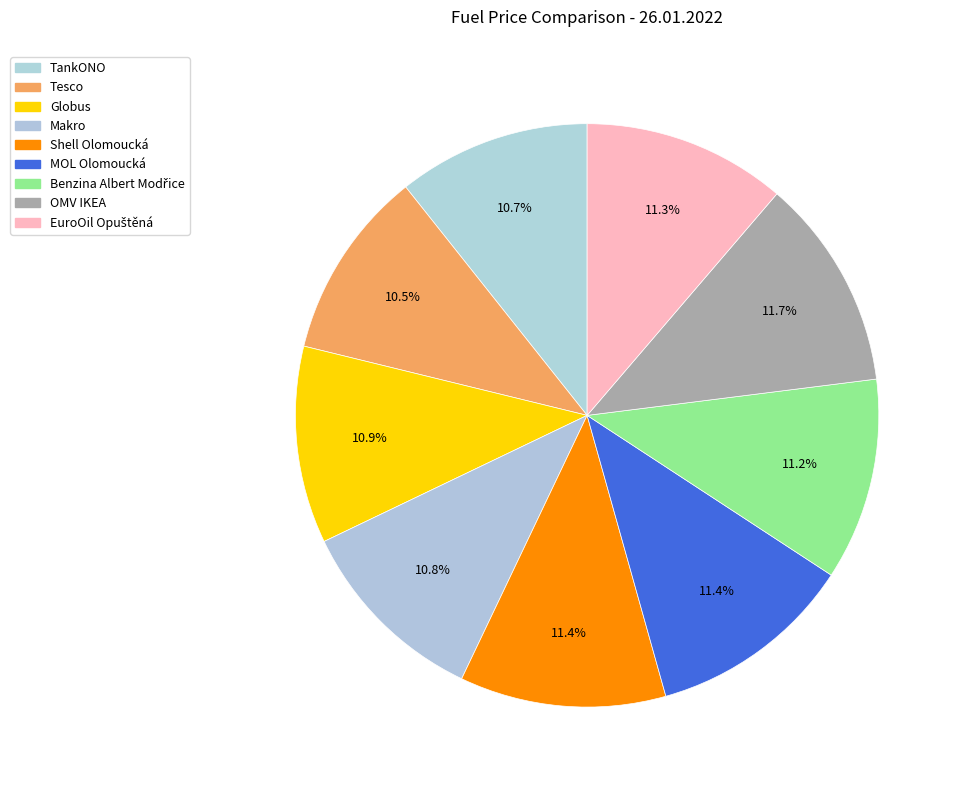

What percentage do Makro and Shell Olomoucká together represent?

22.2%